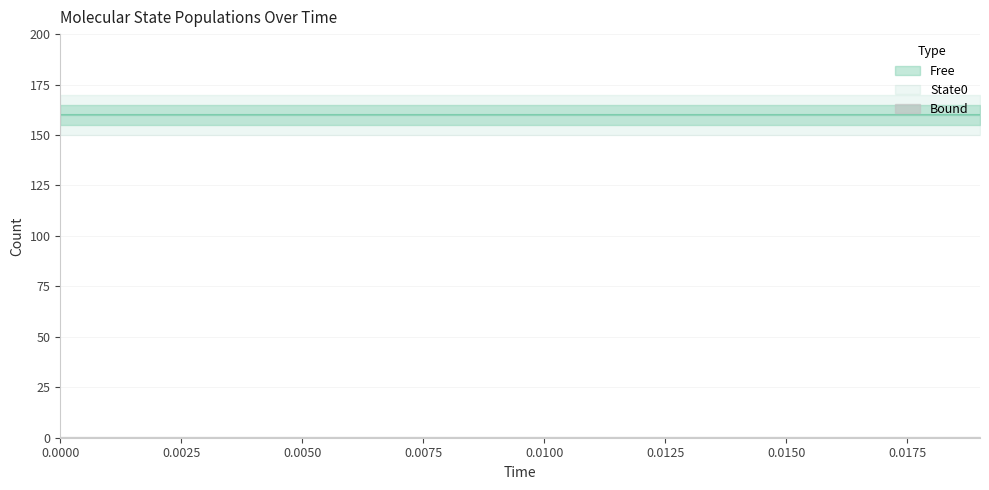

Reading left to right, extract all data points from this chart.

Free: 160	160	160	160	160	160	160	160	160	160	160	160	160	160	160	160	160	160	160	160
Bound: 0	0	0	0	0	0	0	0	0	0	0	0	0	0	0	0	0	0	0	0
State0: 160	160	160	160	160	160	160	160	160	160	160	160	160	160	160	160	160	160	160	160